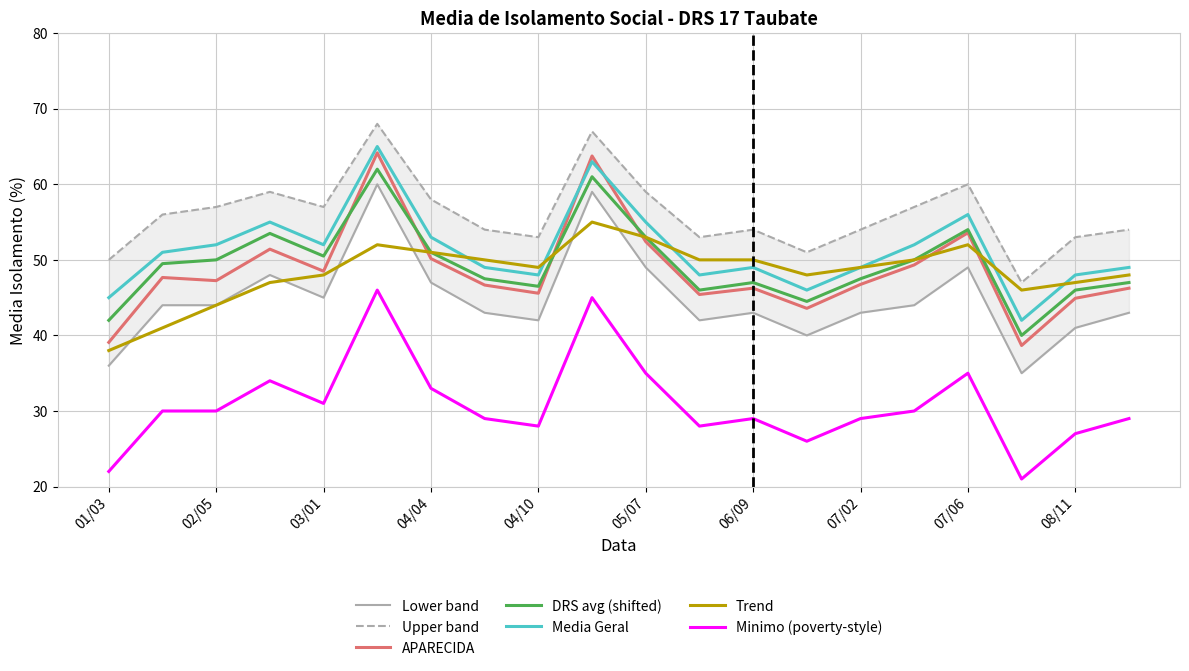

What is the total value across all series at 07/06?

324.6